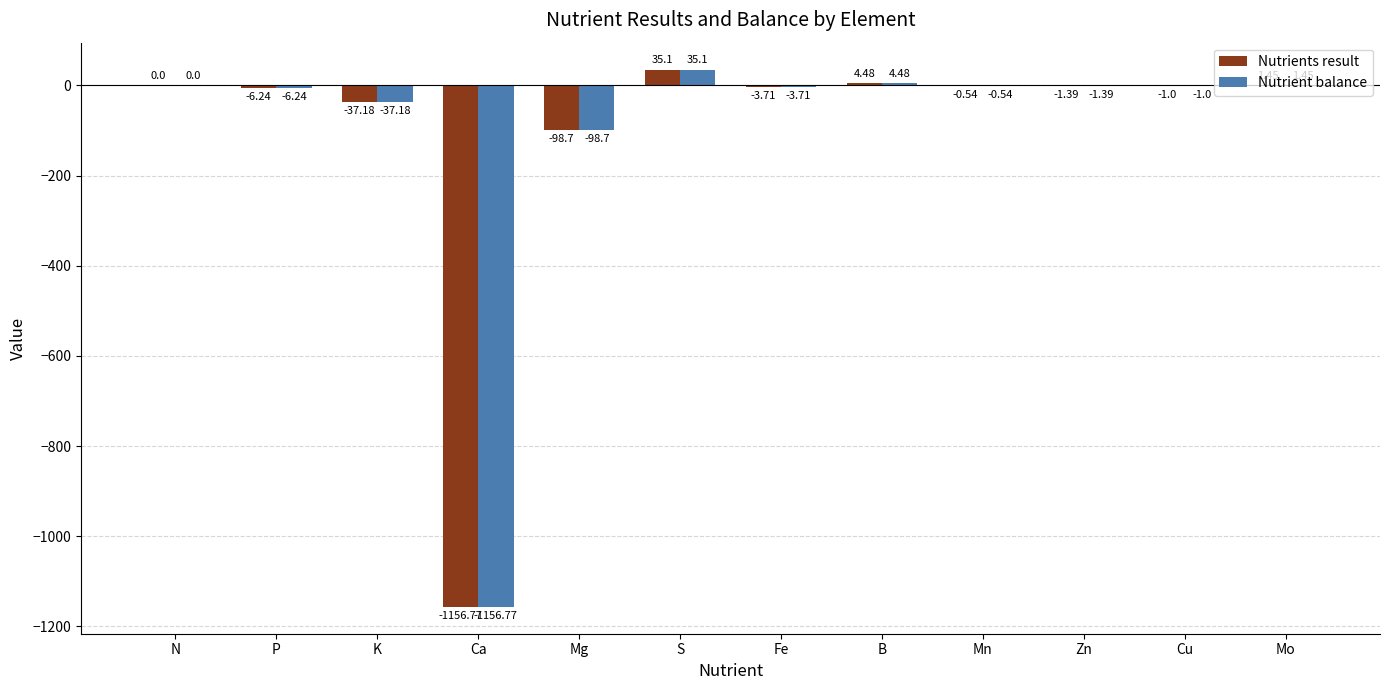

What is the sum of all Nutrient balance values?

-1264.5